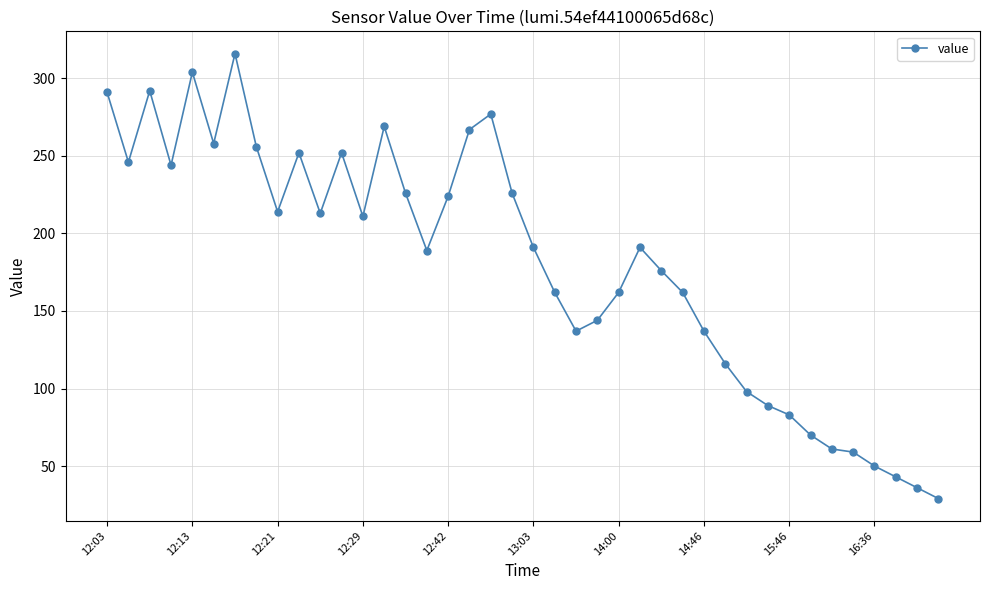

How many lines are shown in the chart?

1